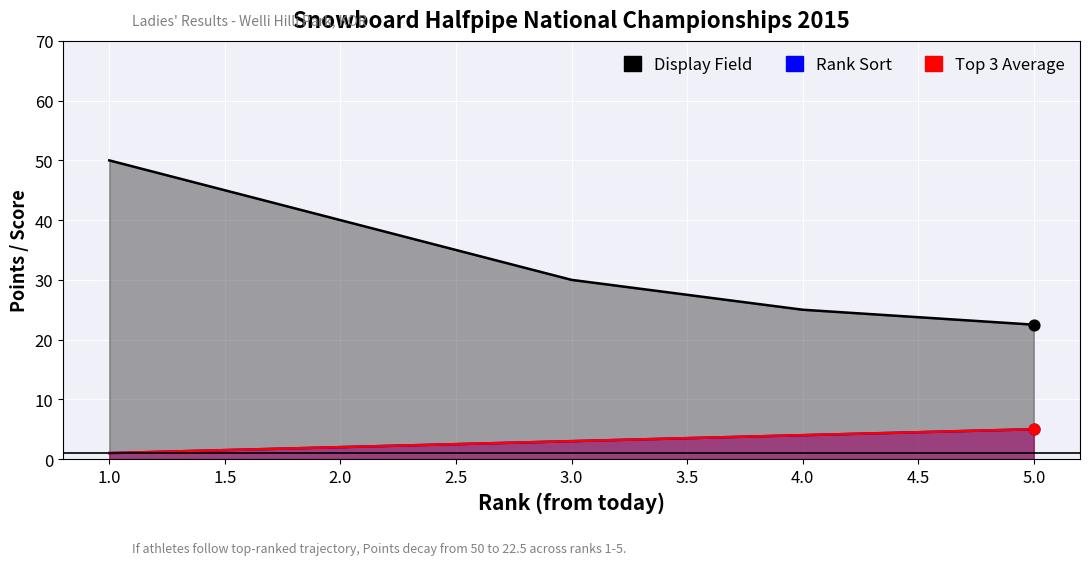

Which series contains the lowest Y value?

Rank Sort